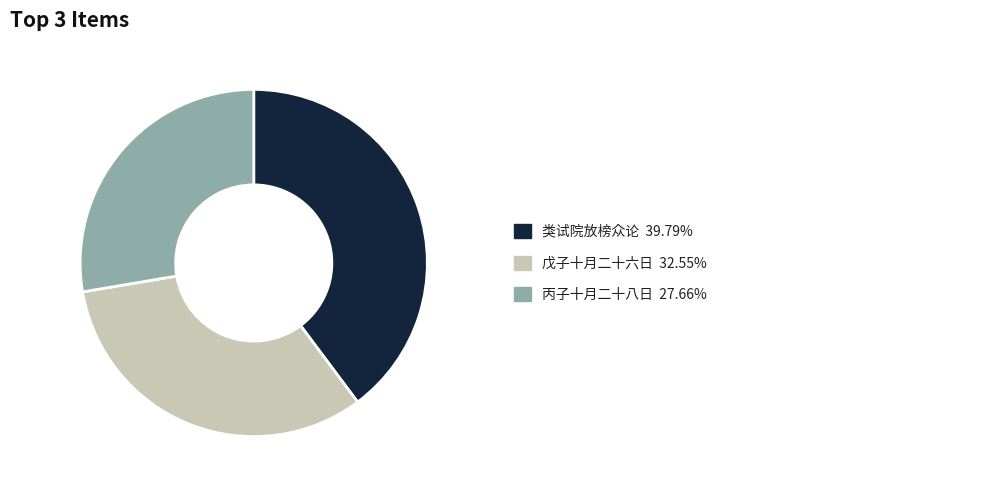

Does any single category account for the majority?

No